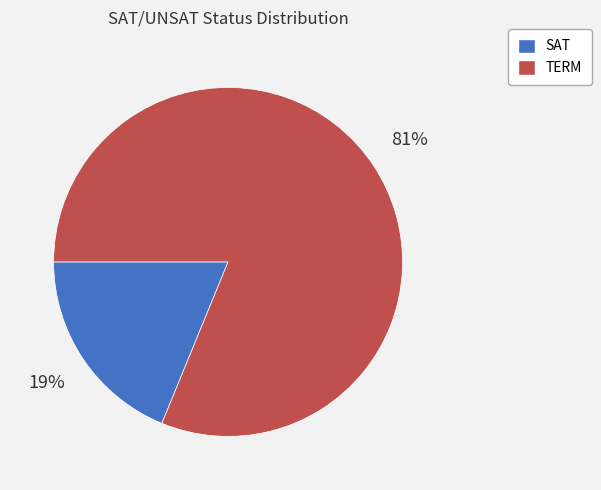

To the nearest percent, what percentage of the pie is TERM?

81%